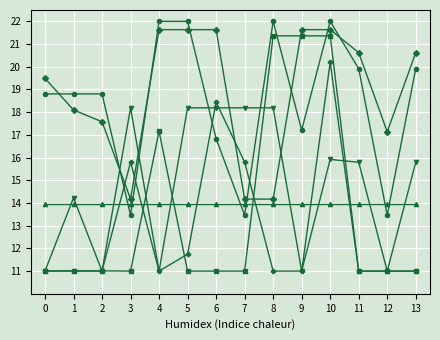

What is the maximum value shown in the chart?

22.0